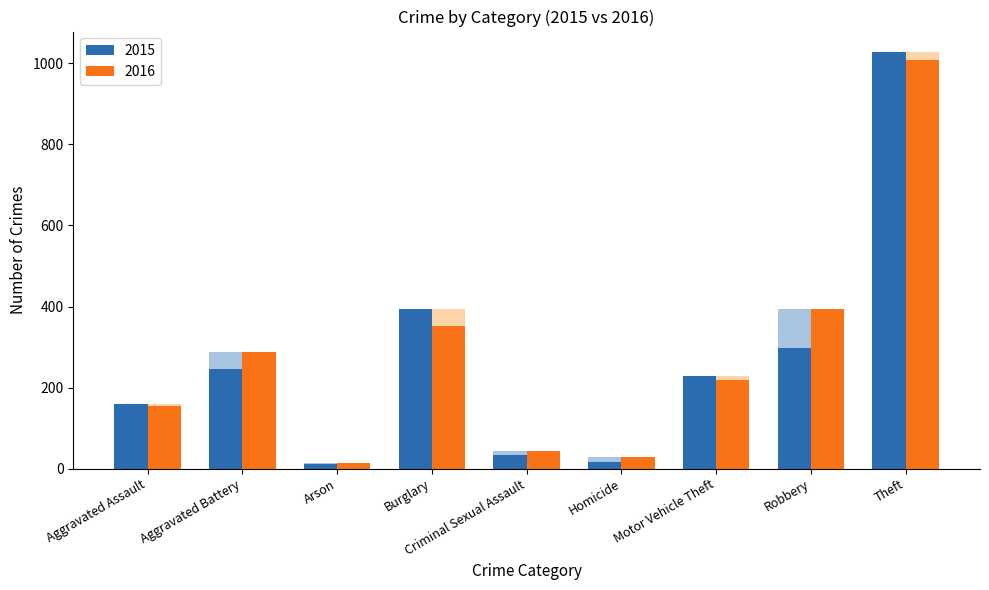

Is it true that 2016 equals 218 at Motor Vehicle Theft?

True